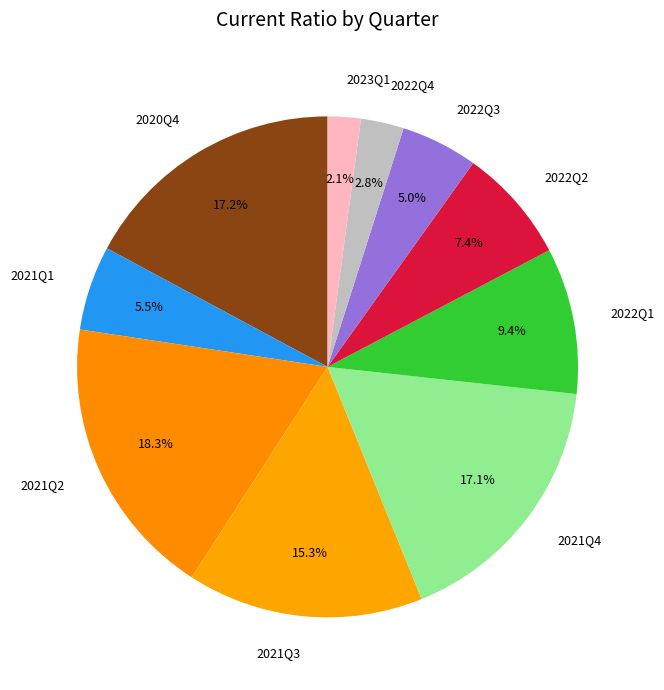

Combined, do 2021Q3 and 2020Q4 account for over 50%?

No